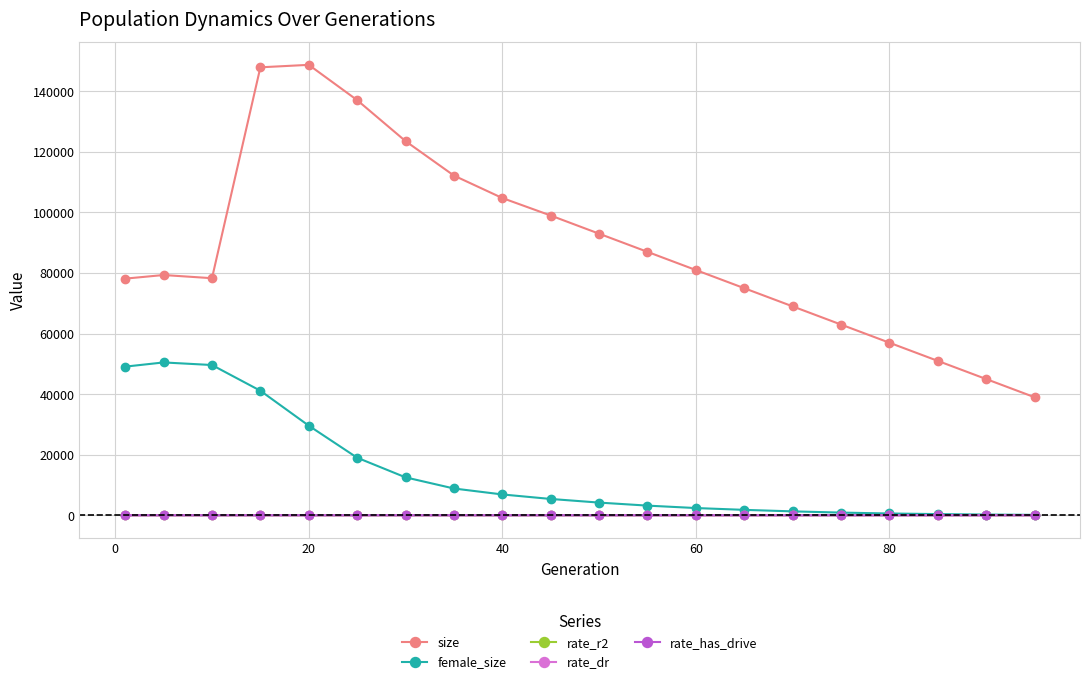

Which series has the widest spread of values?

size